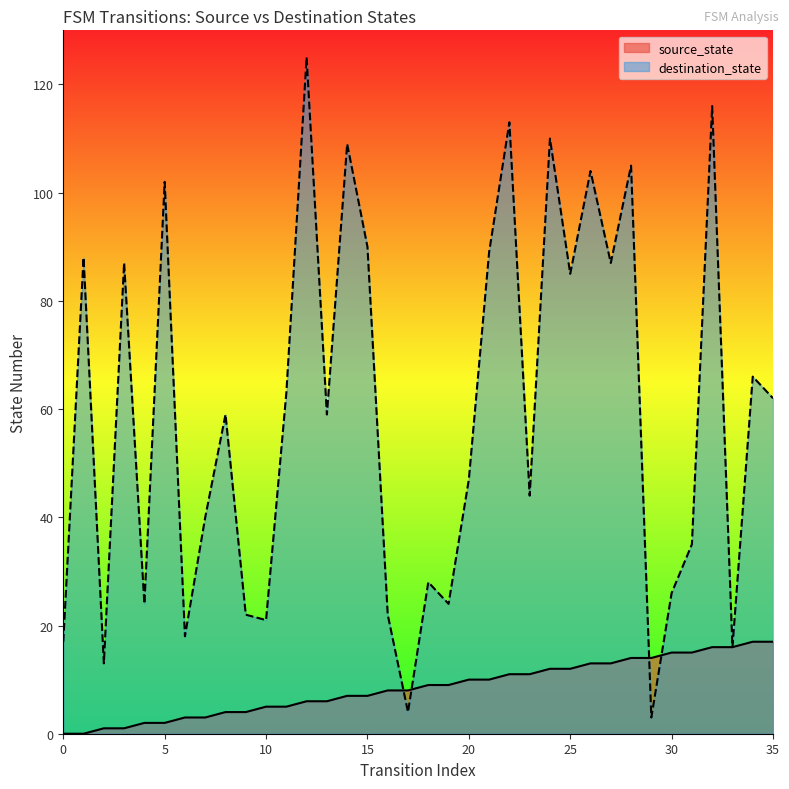

Which series has the widest spread of values?

destination_state